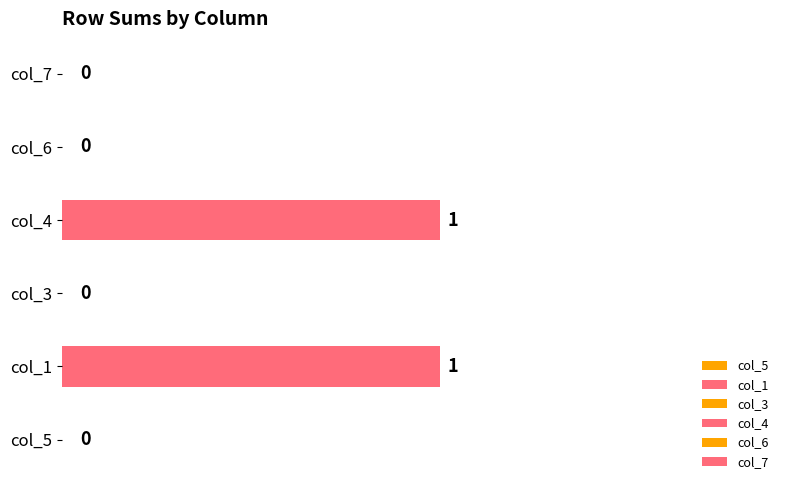

The value at col_4 is 1. True or false?

True